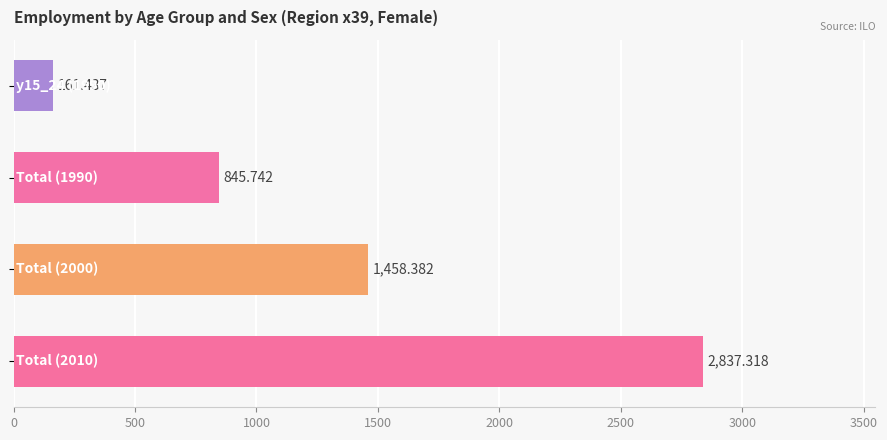

How many bars are there in total?

4